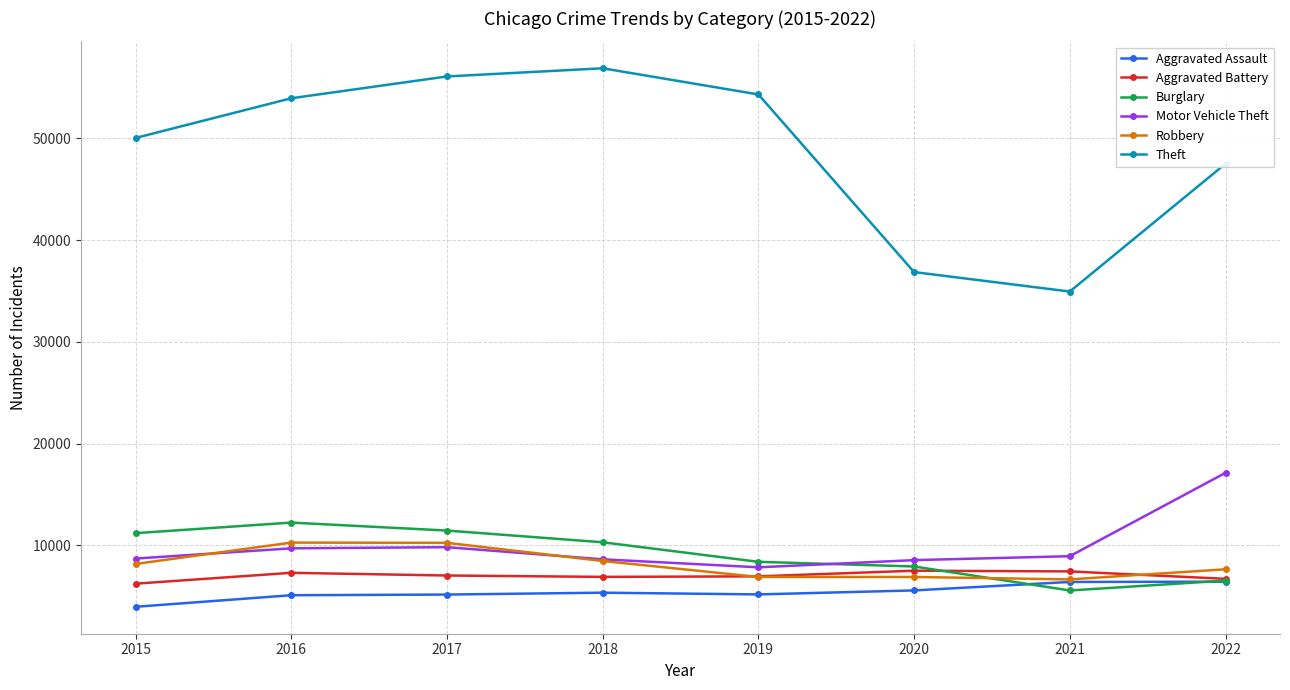

What is the value of the Robbery point at the 8th from the left?

7638